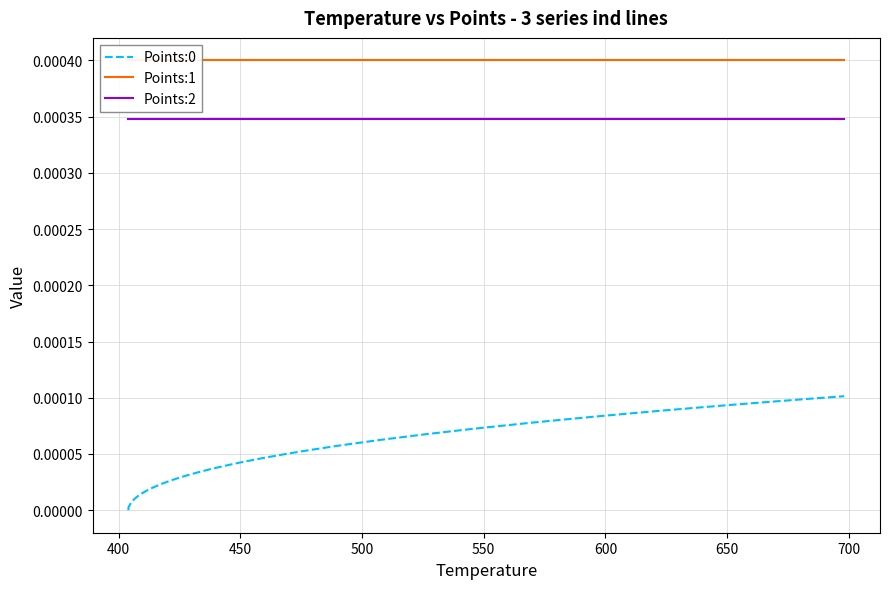

How many series are shown in this chart?

3